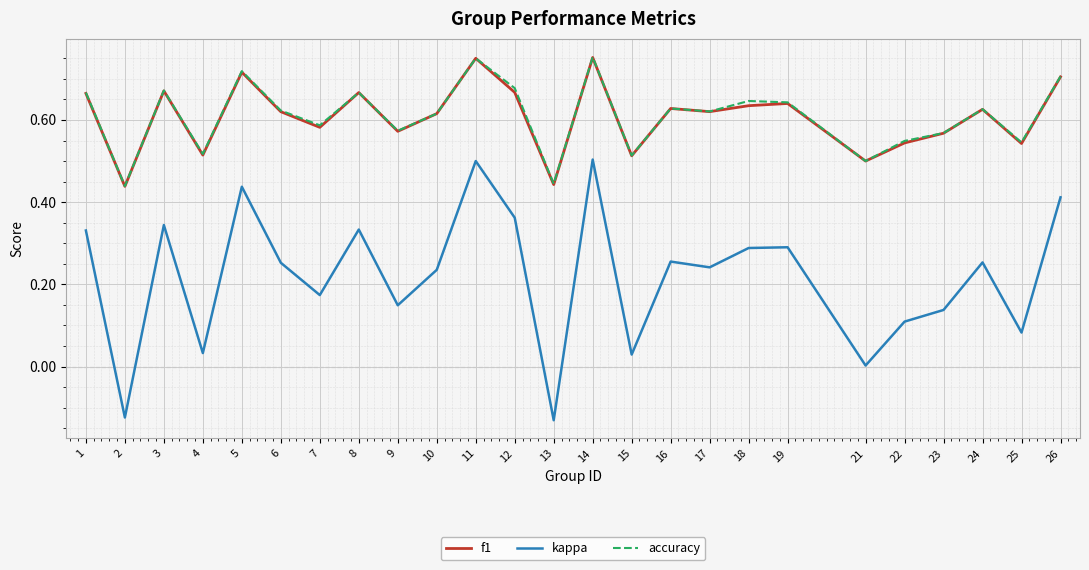

What is the total value across all series at 22?

1.2